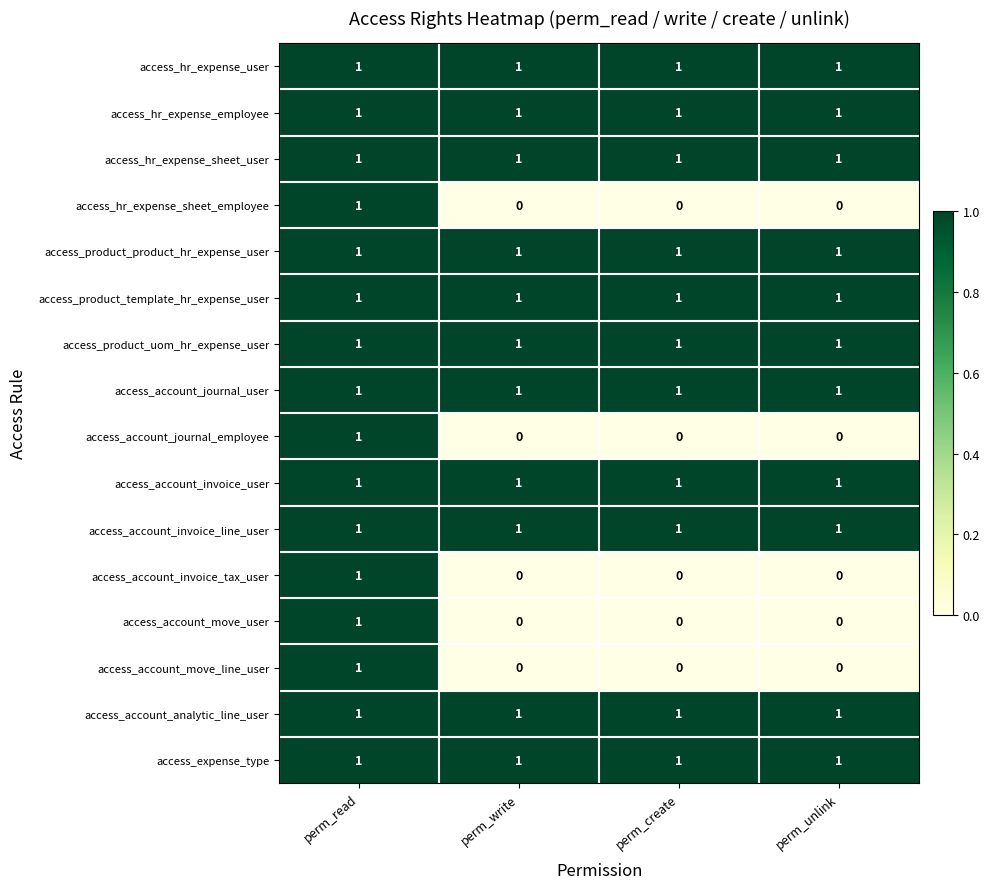

At which category is the sum across all series the highest?

perm_read